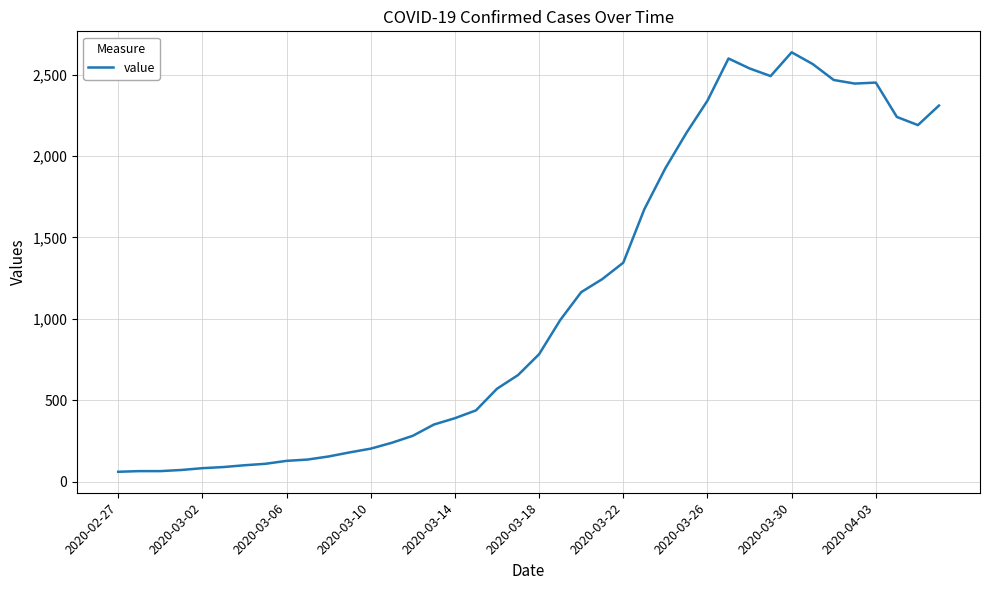

What is the greatest value displayed?

2637